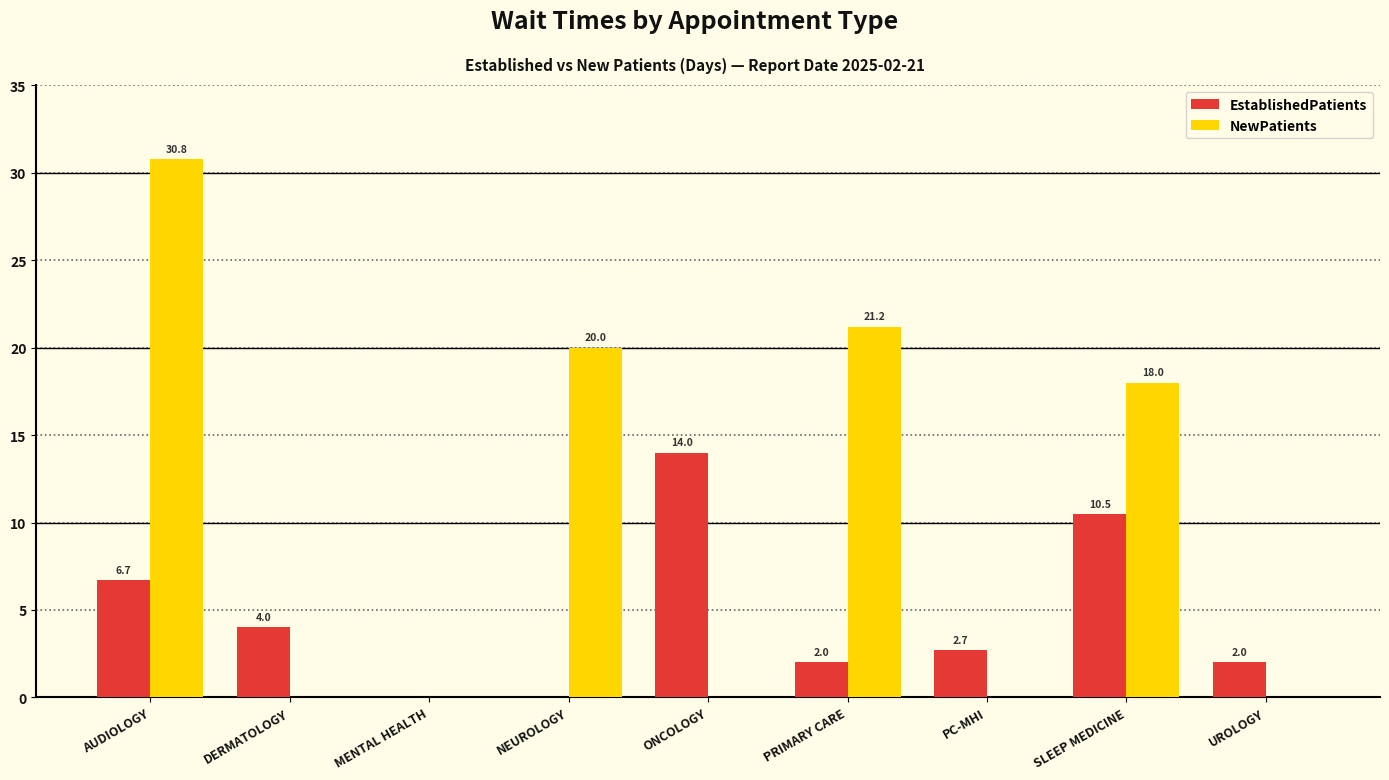

What is the sum of the EstablishedPatients values at SLEEP MEDICINE and UROLOGY?

12.5